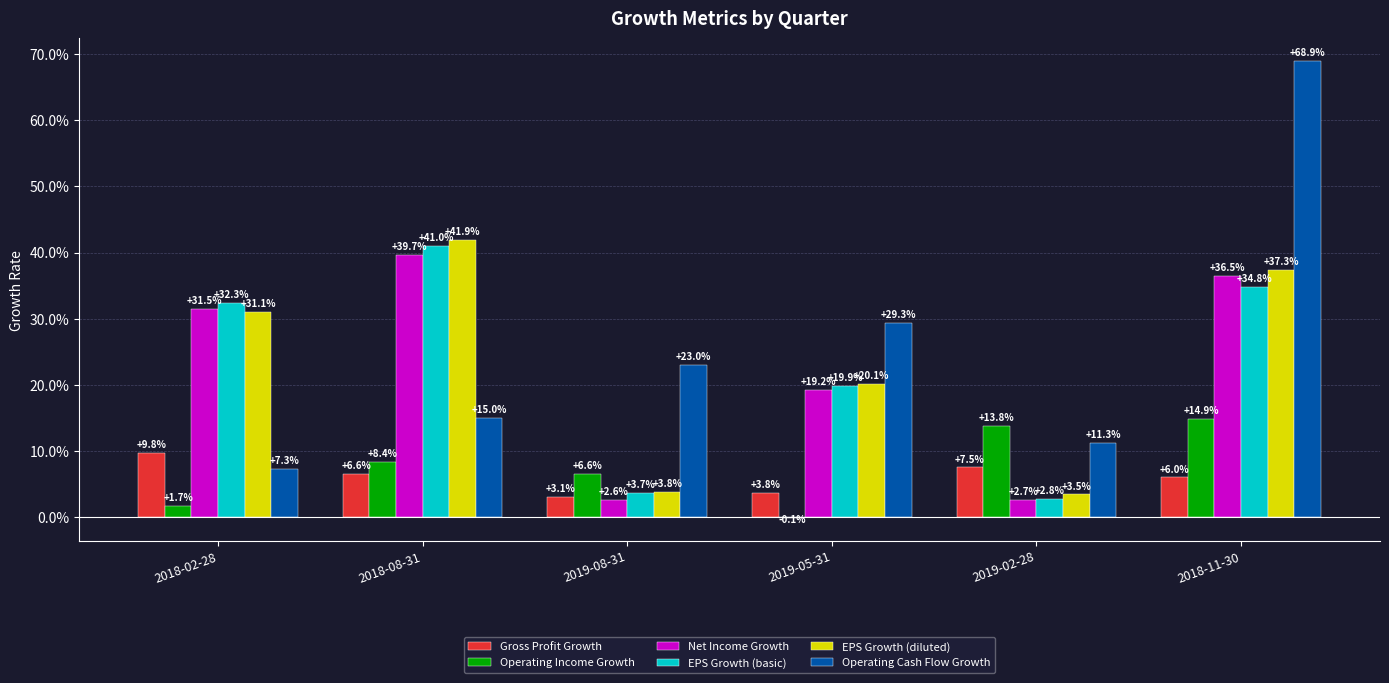

What is the sum of the Operating Income Growth values at 2018-11-30 and 2019-02-28?

0.3